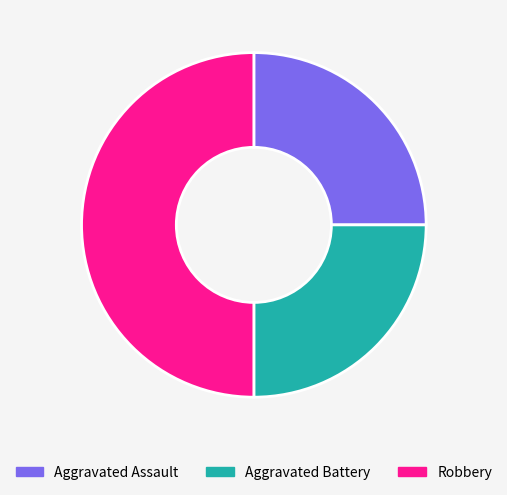

What is the ratio of the value at Aggravated Assault to the value at Robbery?

0.5